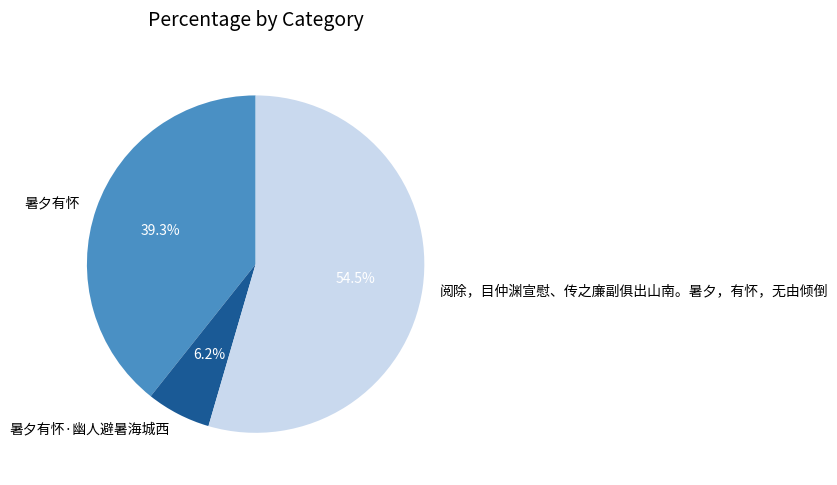

Which category has the smallest portion of the pie?

暑夕有怀·幽人避暑海城西